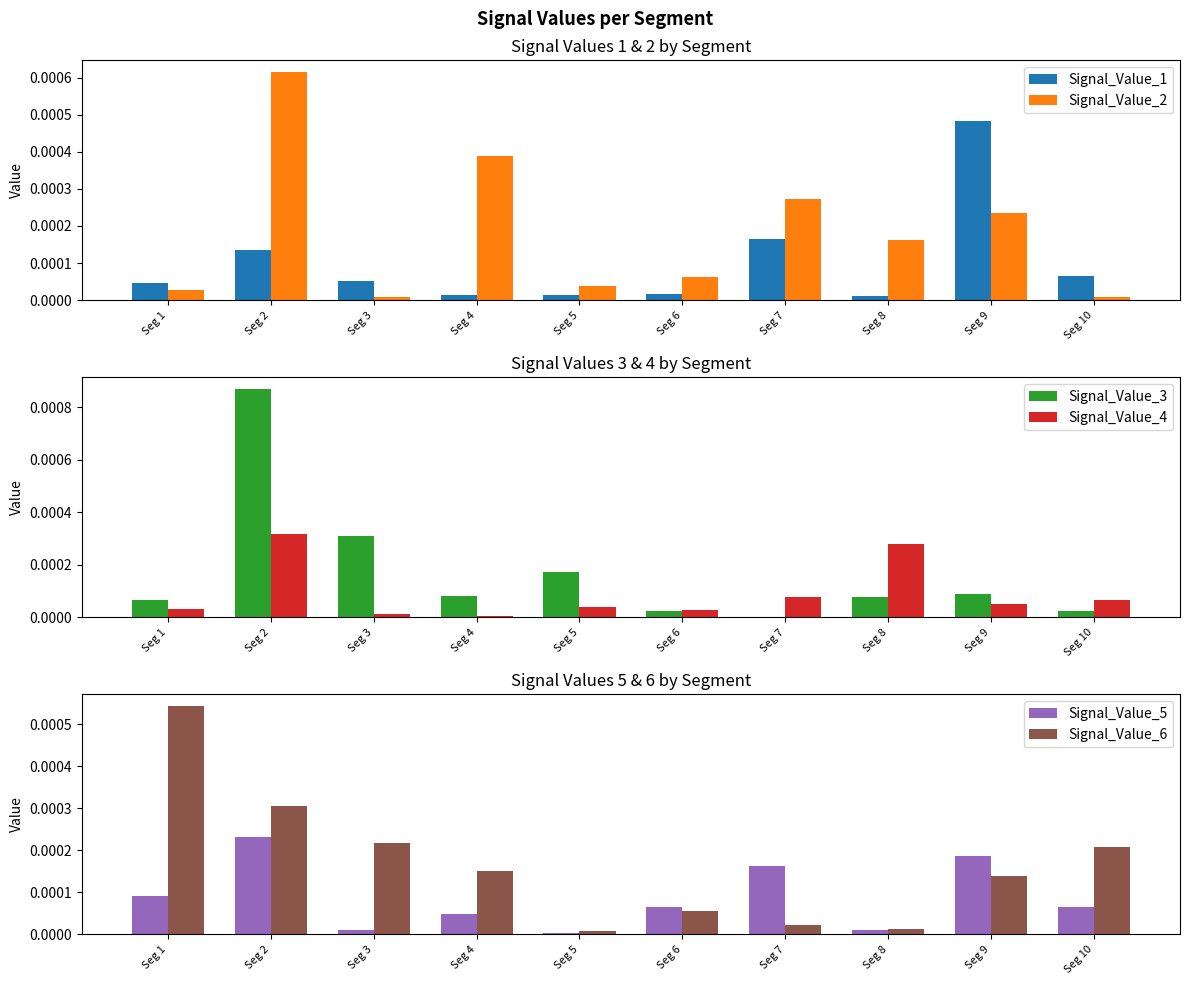

Between Seg 7 and Seg 9, which series saw the biggest shift?

Signal_Value_1